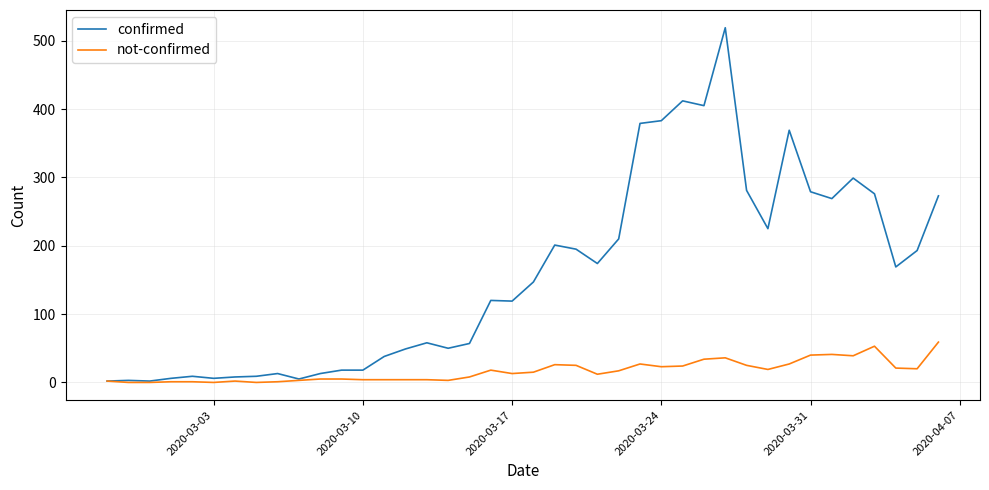

Rank the series by their average value, from lowest to highest.

not-confirmed, confirmed